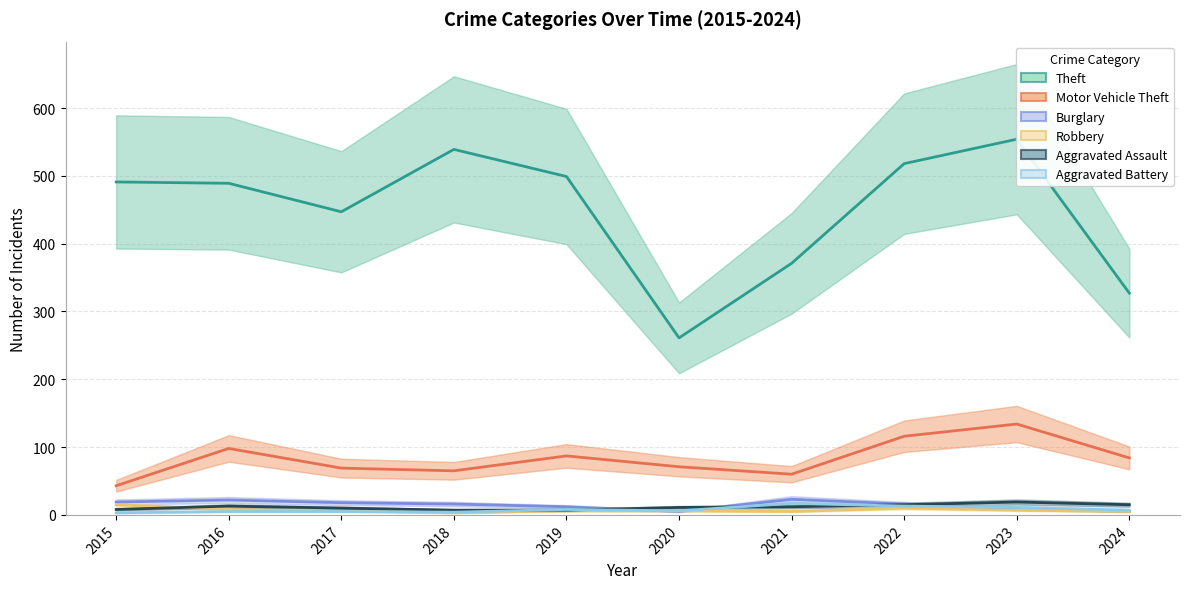

What is the greatest value displayed?

554